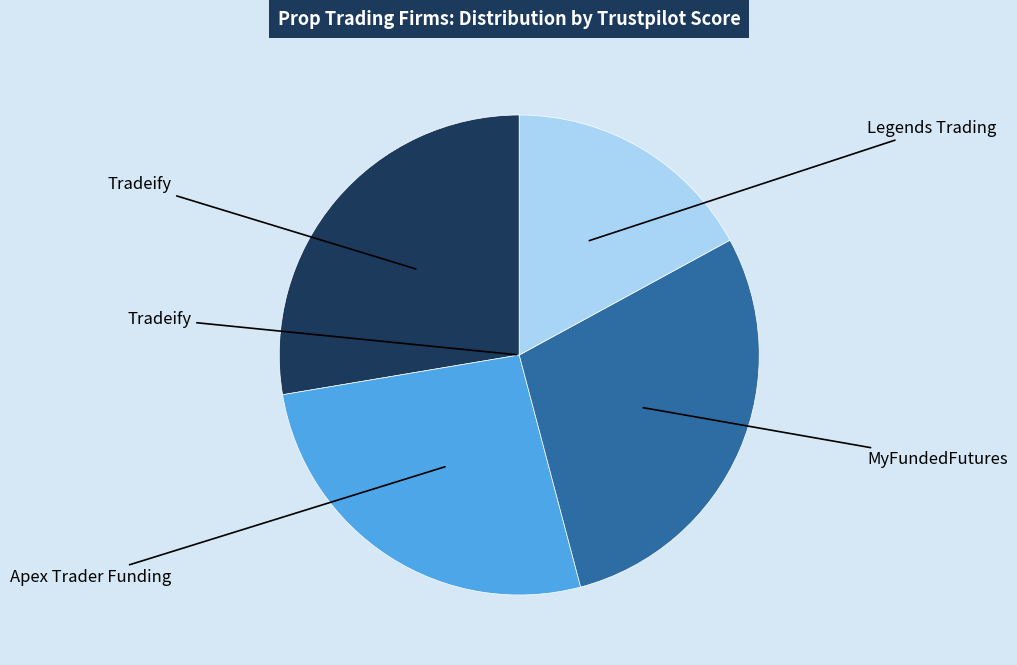

Does any single category account for the majority?

No